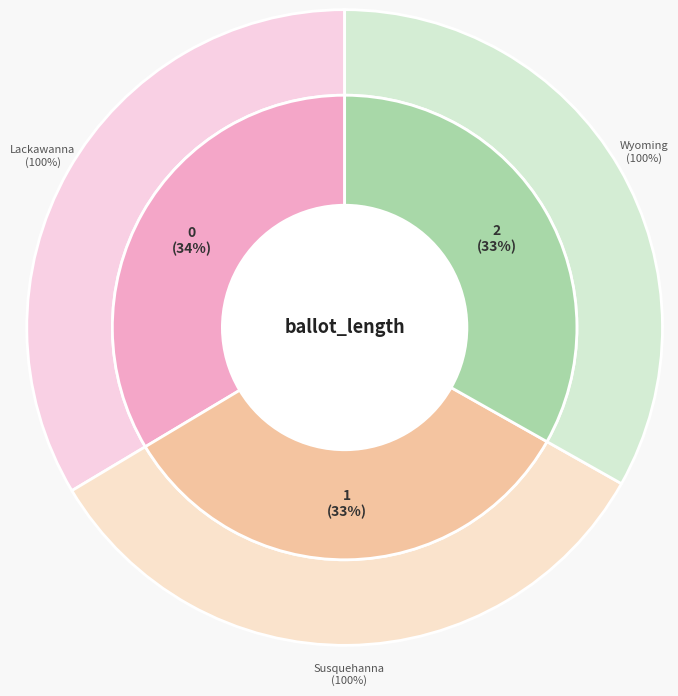

Combined, what portion of the pie is Lackawanna (37159) and Wyoming (37577)?

66.8%